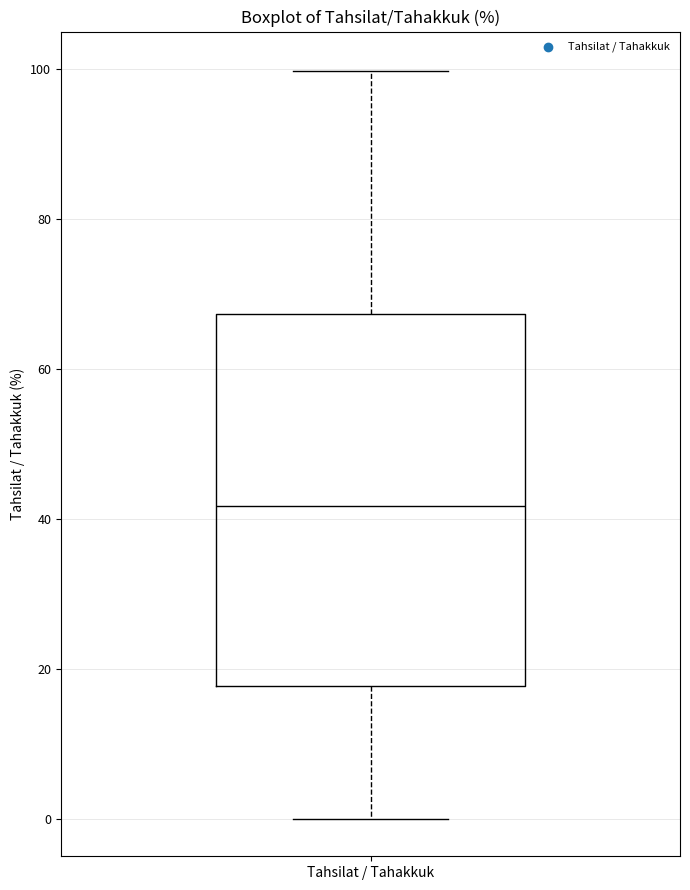

Where does the upper whisker of the box for Tahsilat / Tahakkuk end on the y-axis? The values are not printed on the chart, so give them approximately, as read against the axis.

100